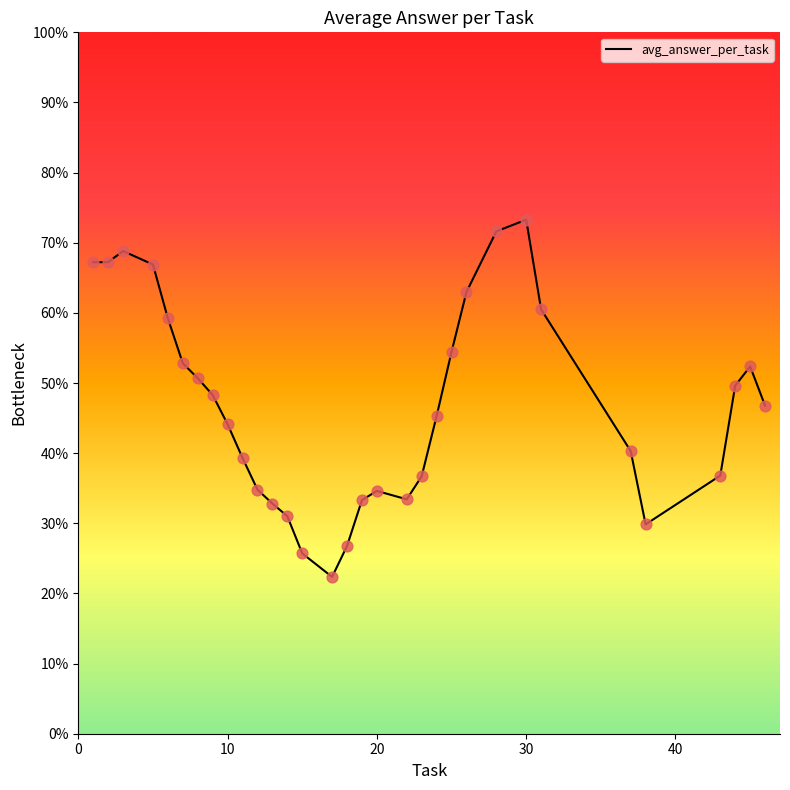

What is the difference between the maximum and minimum values?

50.9